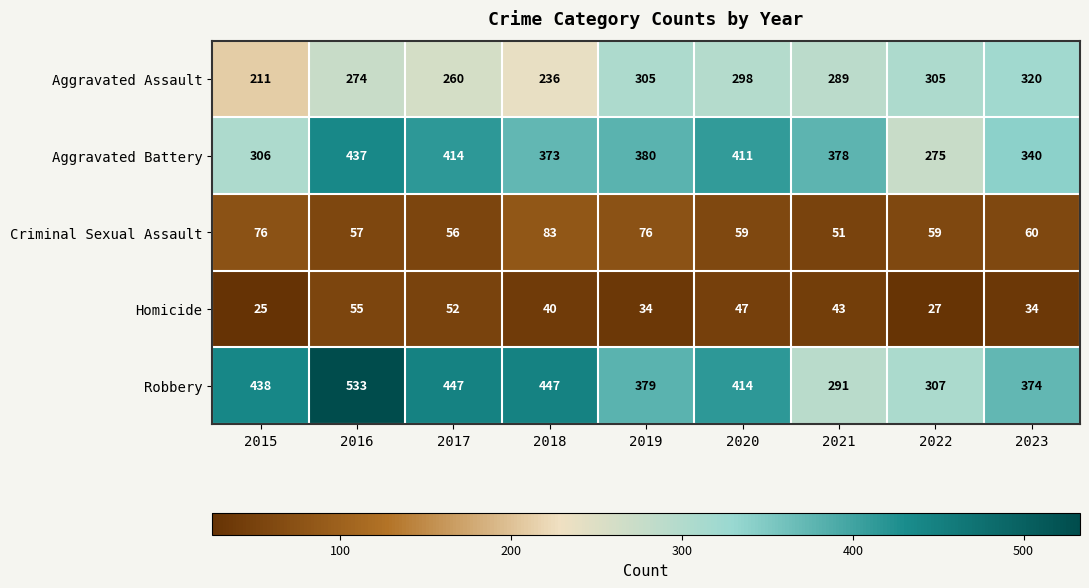

Rank the series by their maximum value, from highest to lowest.

Robbery, Aggravated Battery, Aggravated Assault, Criminal Sexual Assault, Homicide